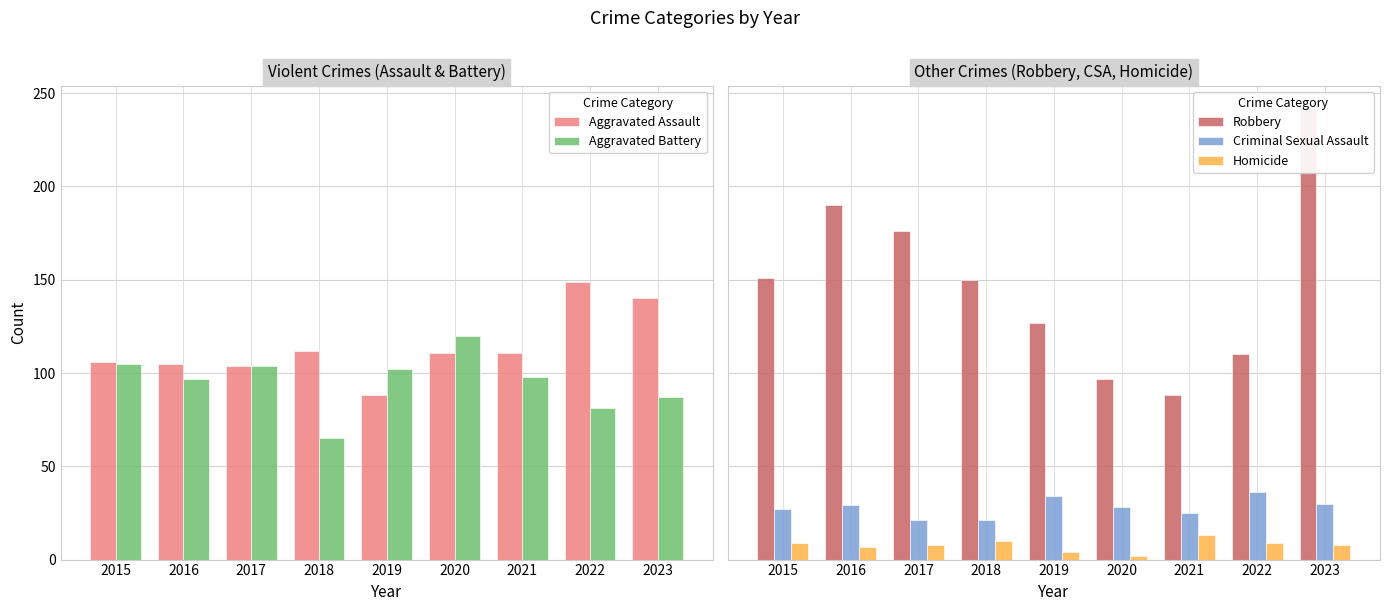

At which category is the sum across all series the highest?

2023